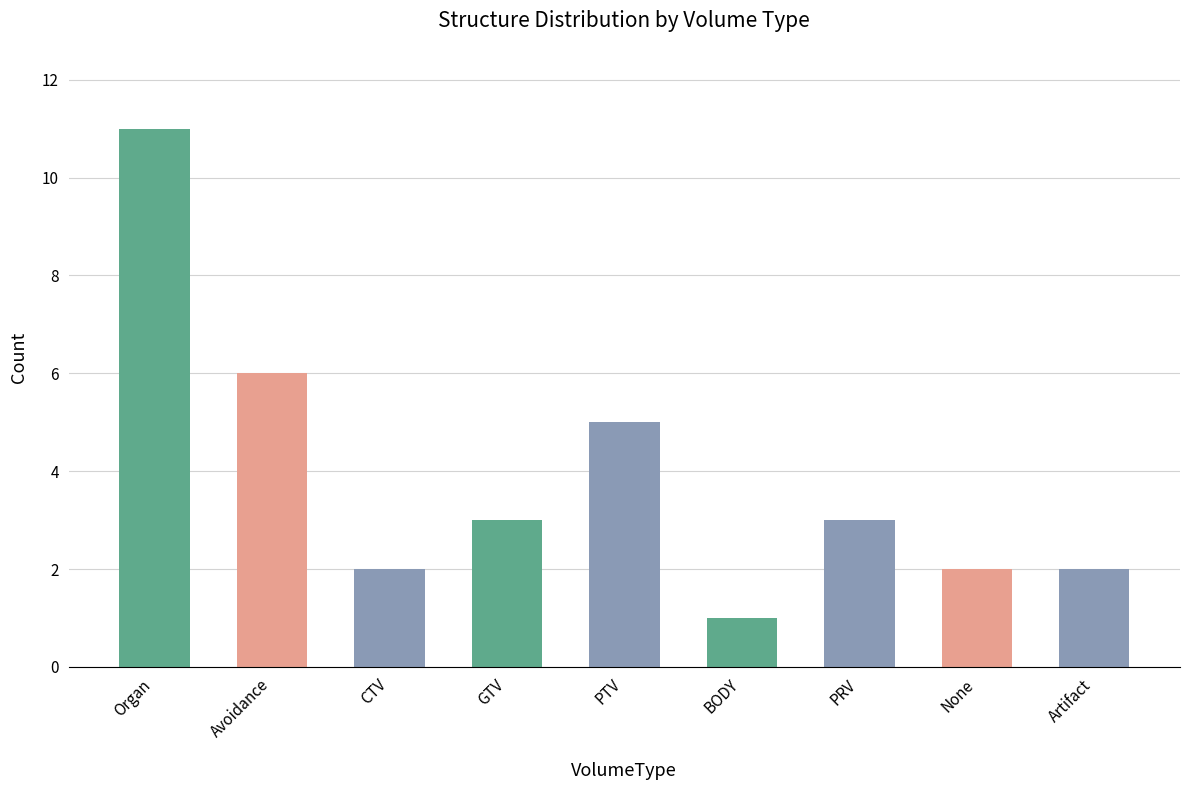

What is the difference between the values at None and BODY?

1